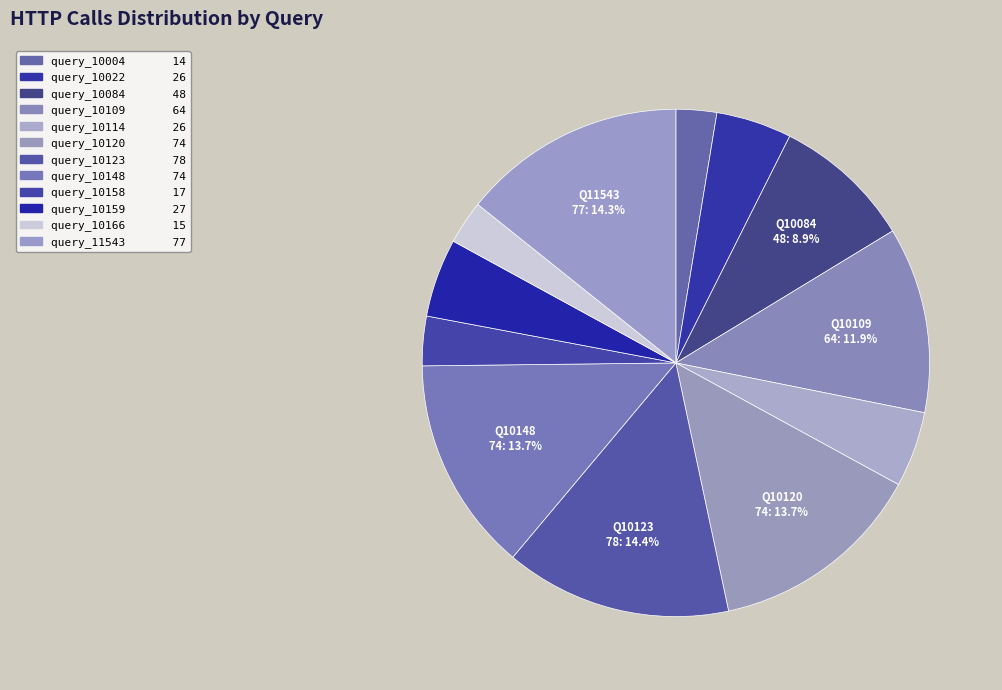

To the nearest percent, what percentage of the pie is query_10004?

3%